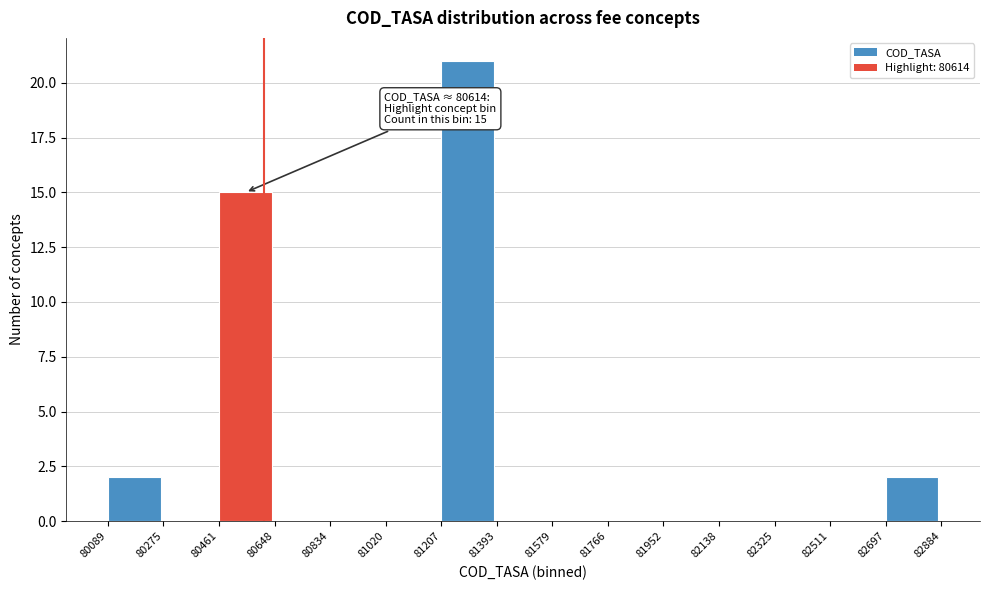

Which range on the x-axis has the tallest bar?

81207 to 81393